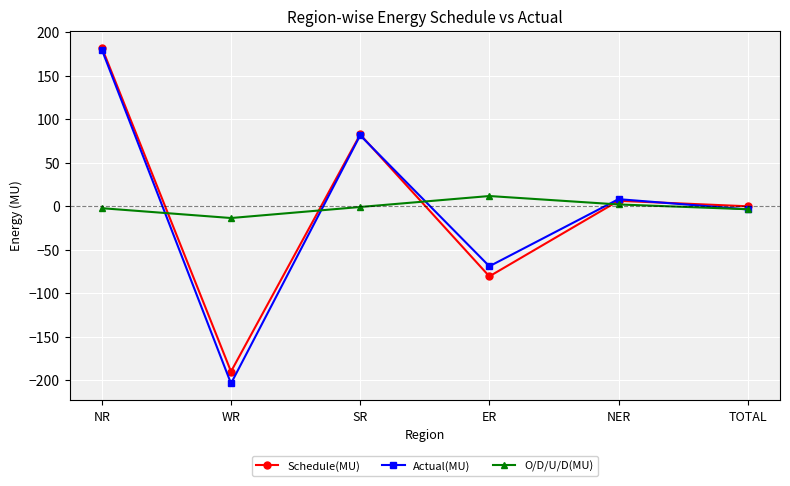

The O/D/U/D(MU) series shows 11.6 at ER. True or false?

True